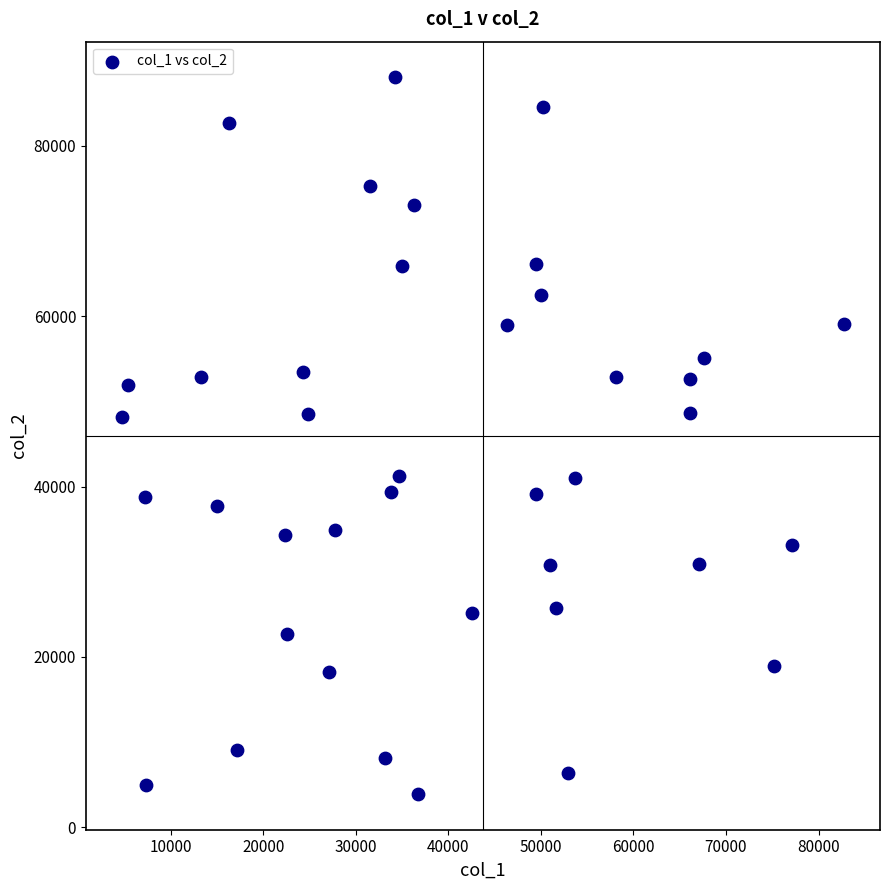

What is the range of Y values (max minus min)?

84109